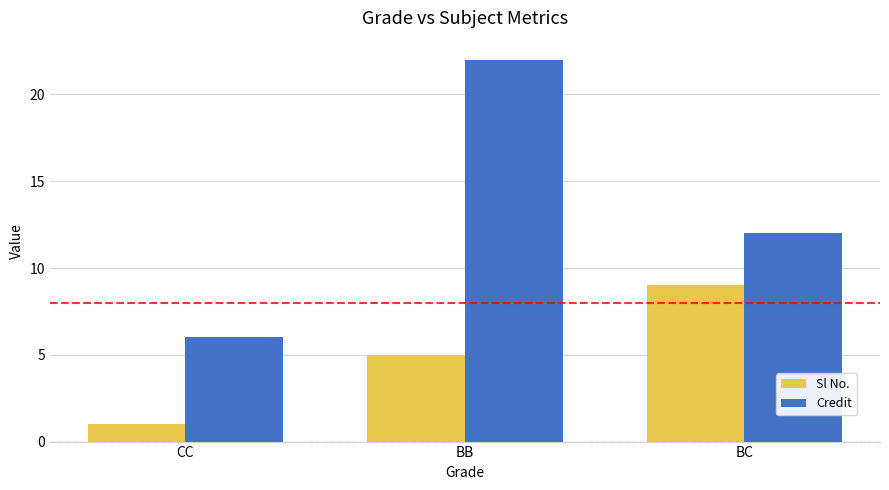

What value does the Credit series have at CC?

6